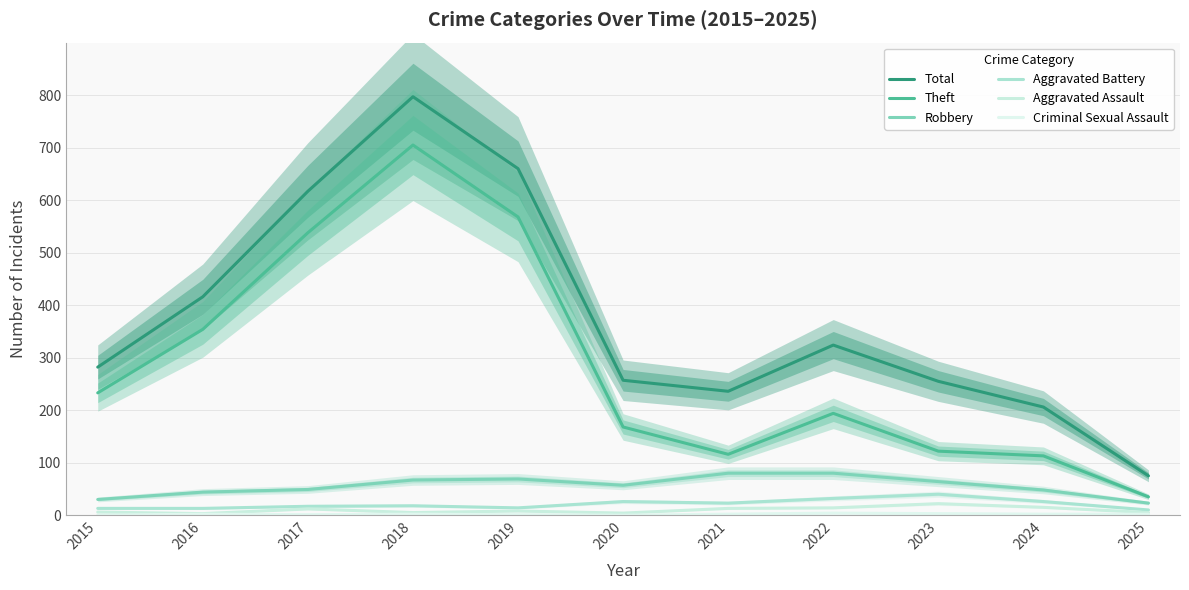

True or false: Aggravated Battery and Criminal Sexual Assault intersect in this chart.

False